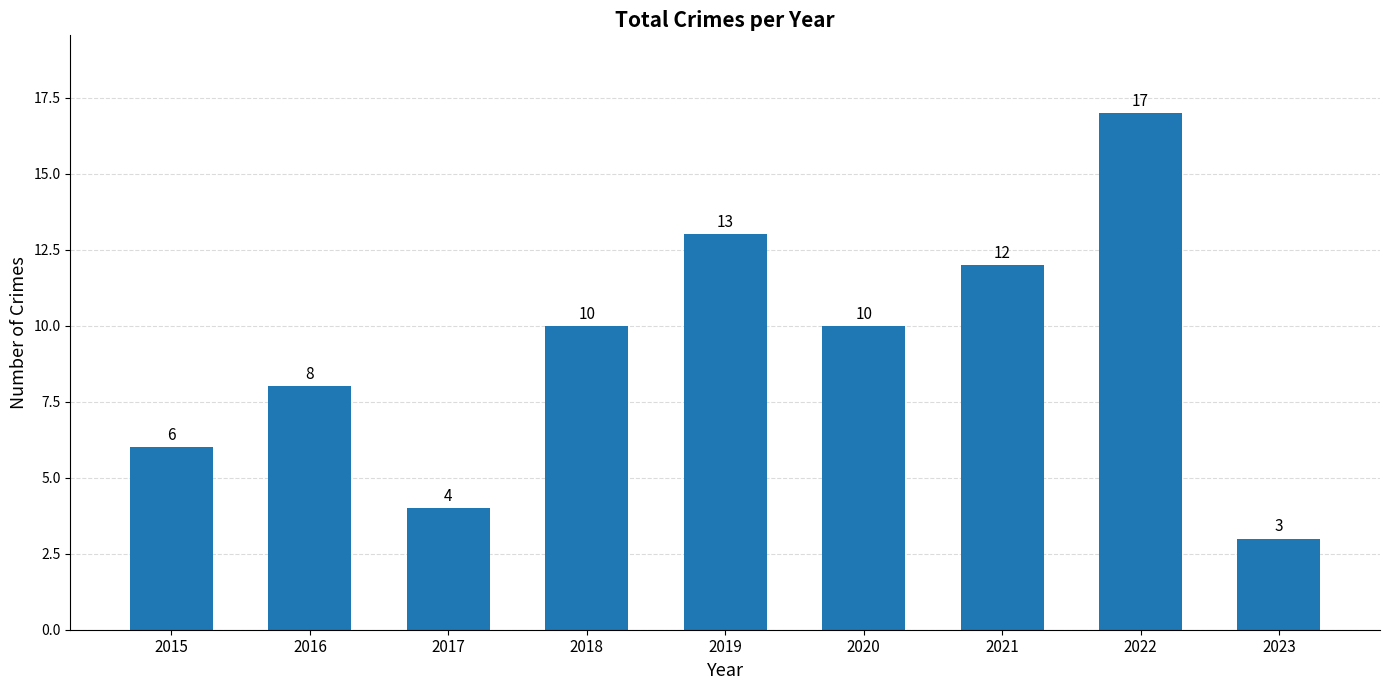

Reading right to left, list all the values displayed in this chart.

2023=3	2022=17	2021=12	2020=10	2019=13	2018=10	2017=4	2016=8	2015=6